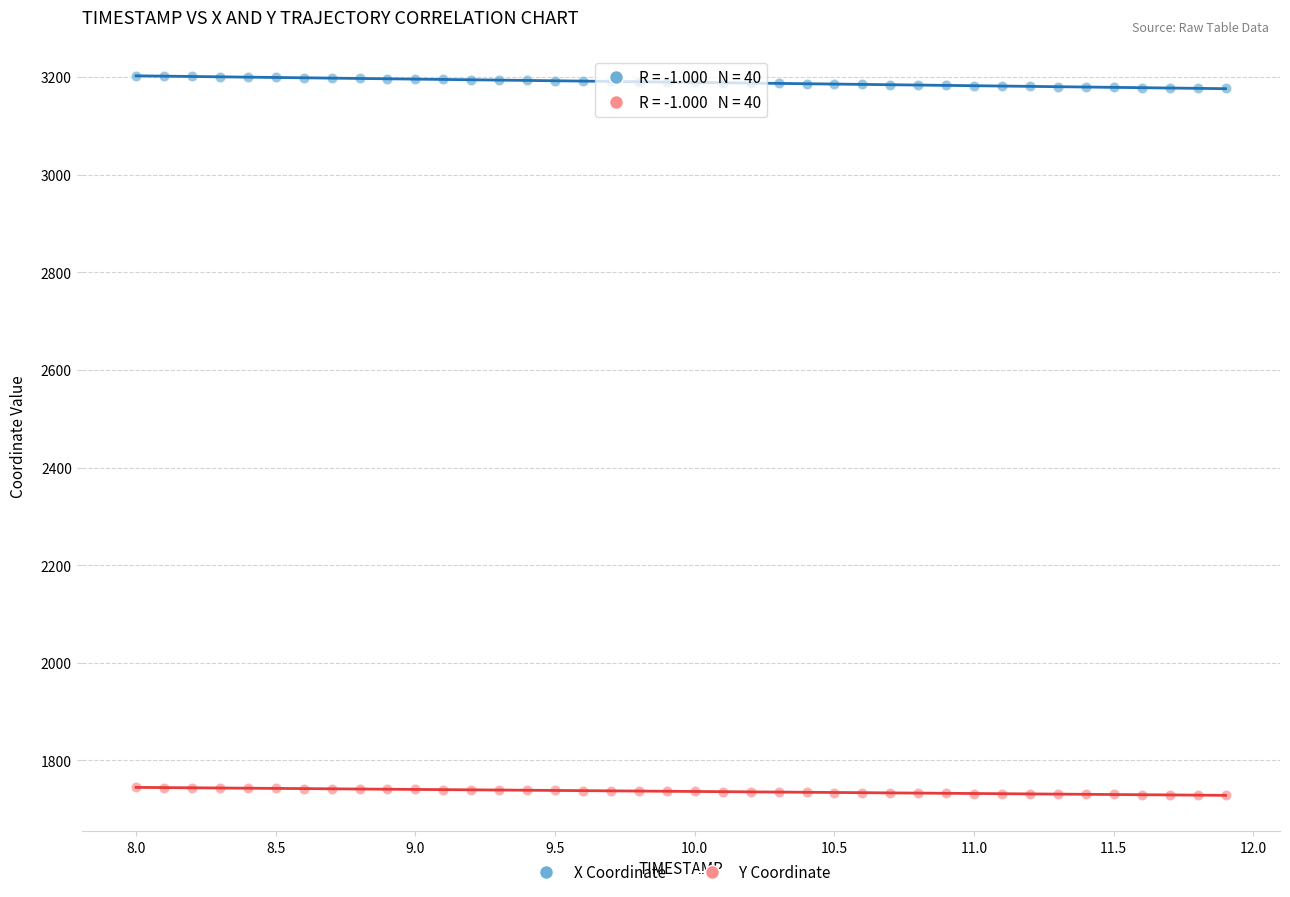

Which series reaches the maximum Y coordinate?

X Coordinate